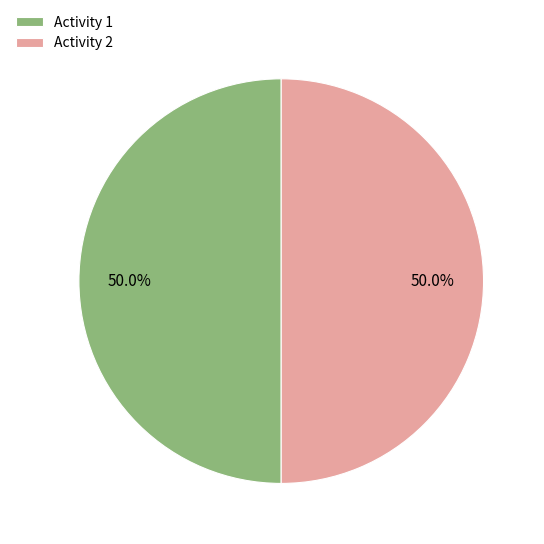

Is the sum of Activity 2 and Activity 1 greater than half?

Yes